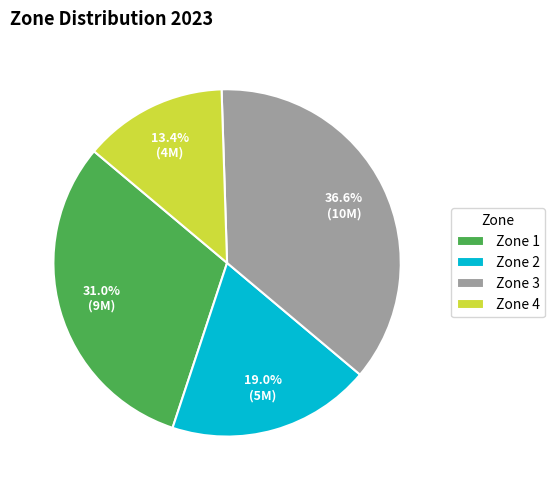

Which category has the biggest portion of the pie?

Zone 3